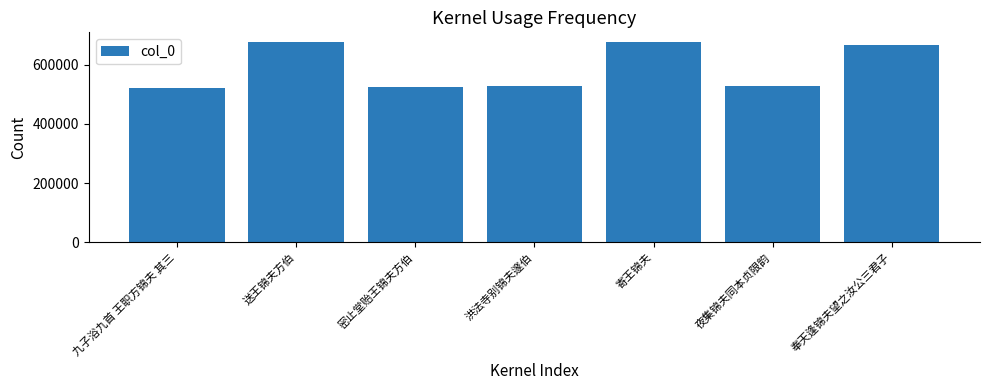

True or false: the data shows 675317 at 送王锦夫方伯.

True